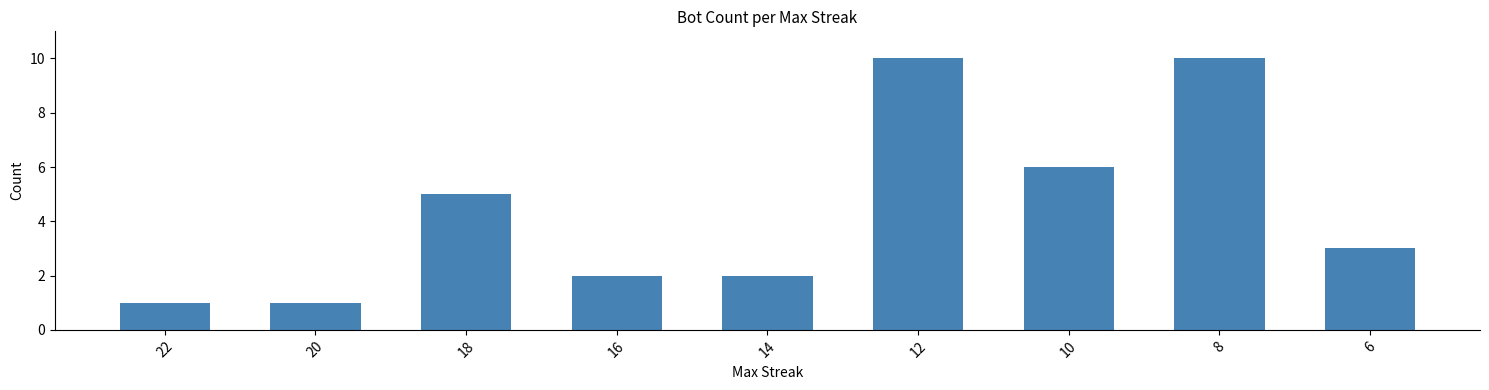

What is the difference between the maximum and minimum values?

9